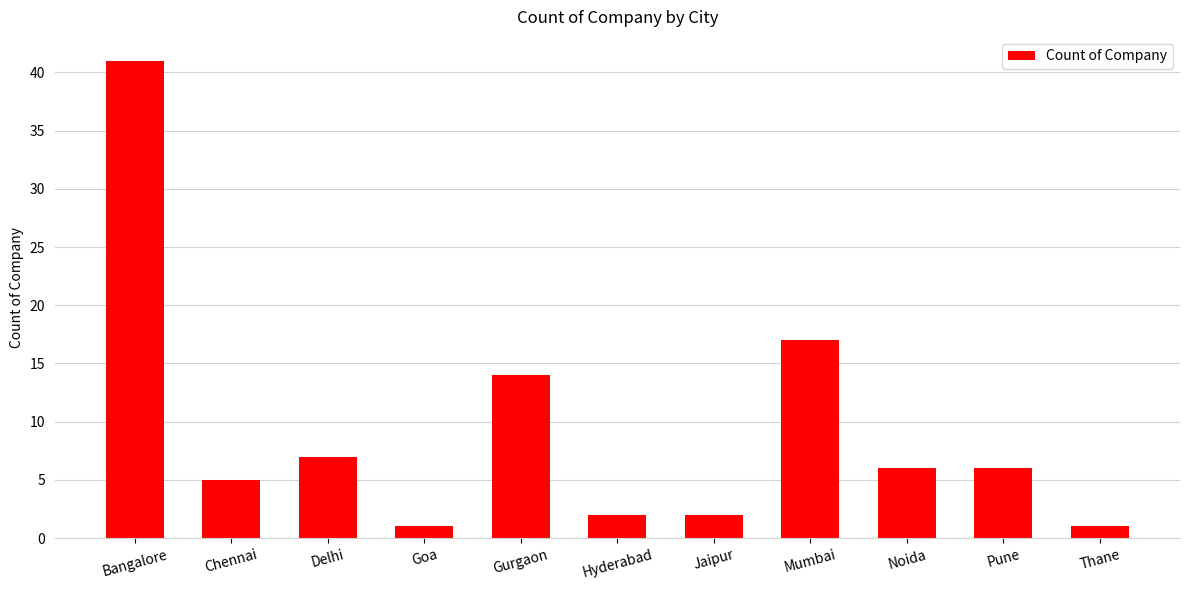

The chart shows a value of 1 at Delhi. True or false?

False